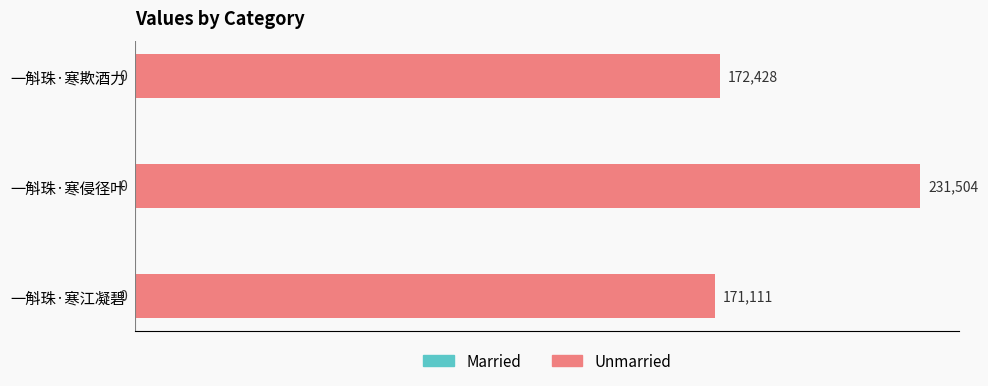

The chart shows a value of 171111 at 一斛珠·寒江凝碧. True or false?

True